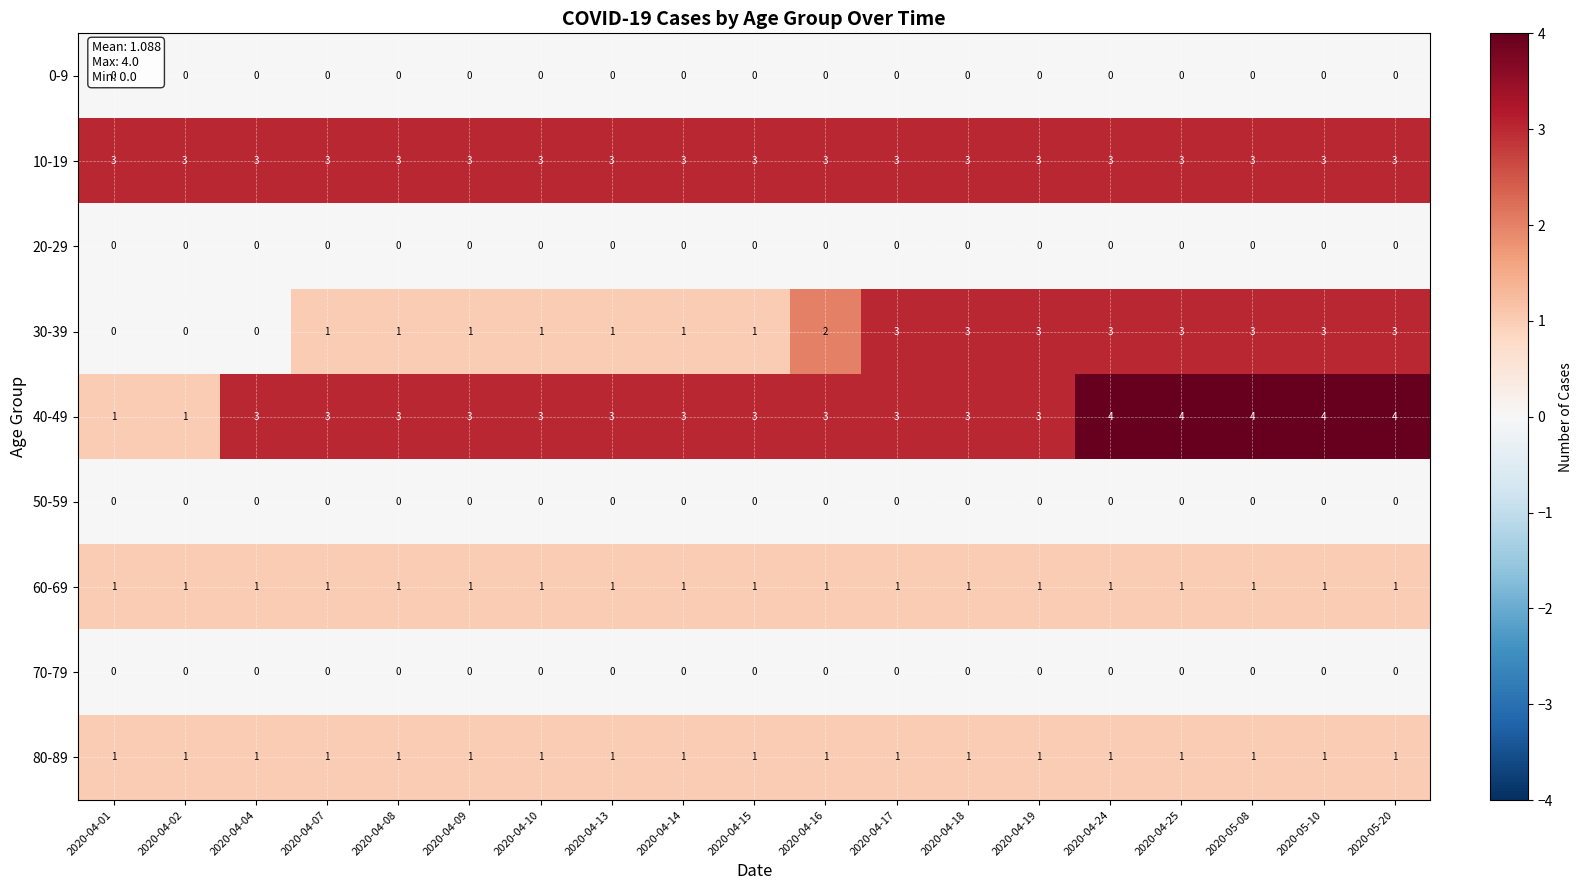

What is the sum of all 30-39 values?

33